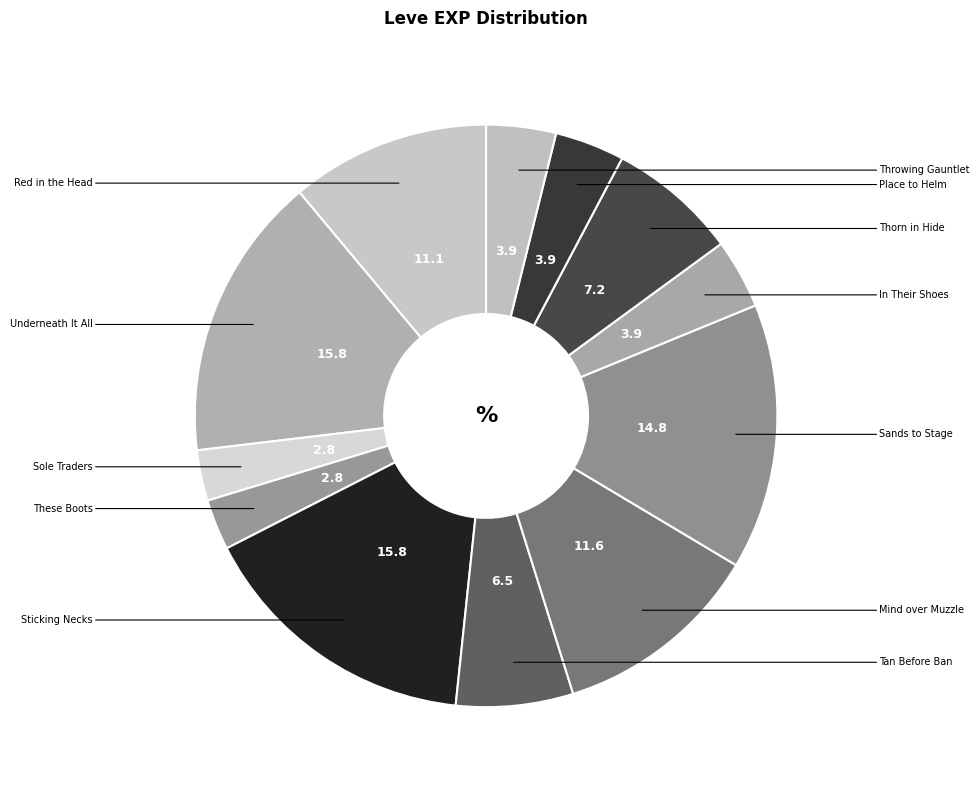

How many segments does this pie chart have?

12